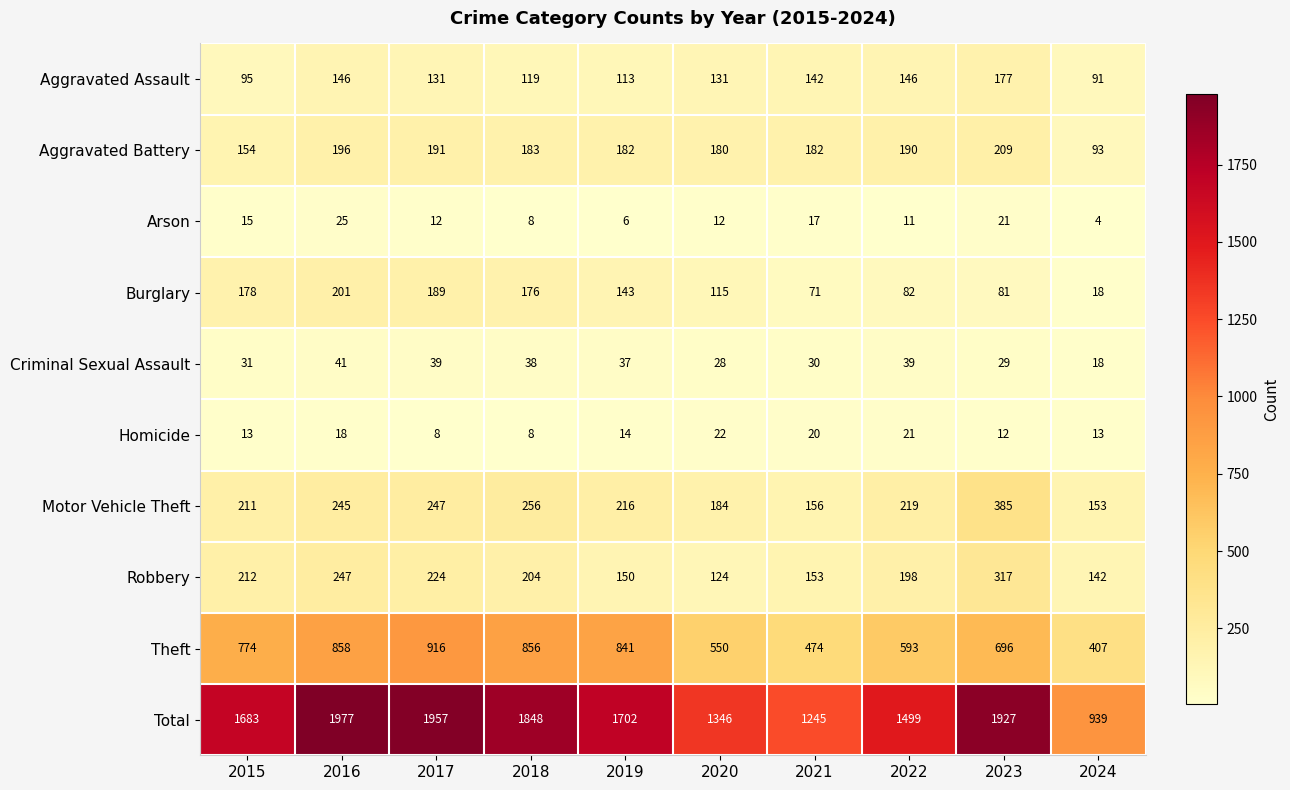

At which category does the chart reach its peak across all series?

2016